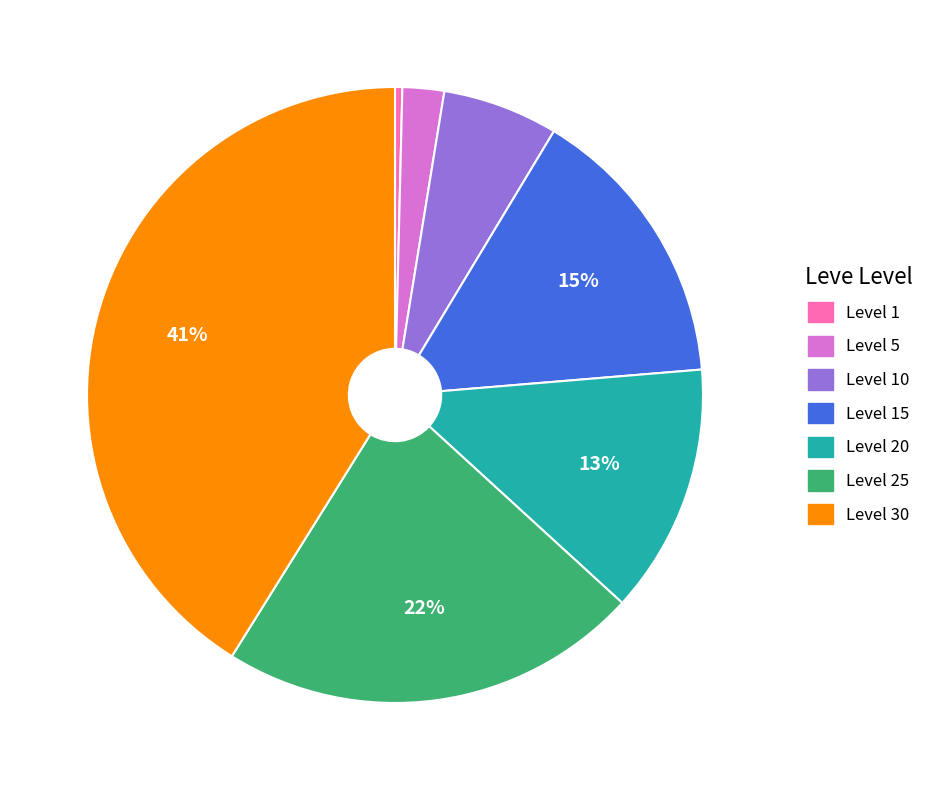

To the nearest percent, what is the difference between the largest and smallest slice percentages?

41%